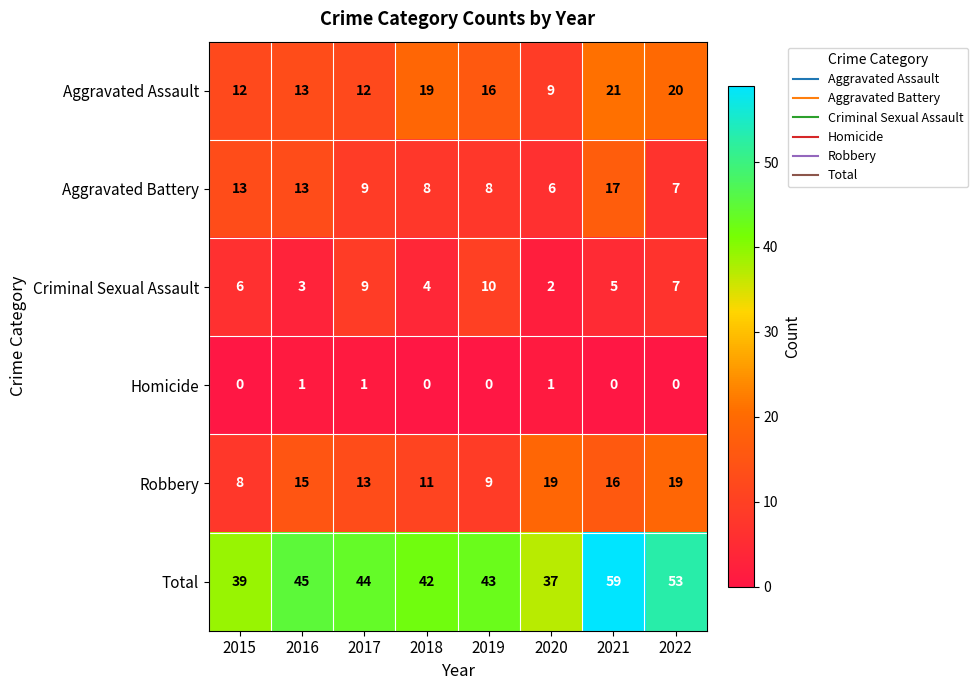

At which label does Aggravated Assault reach its peak?

2021